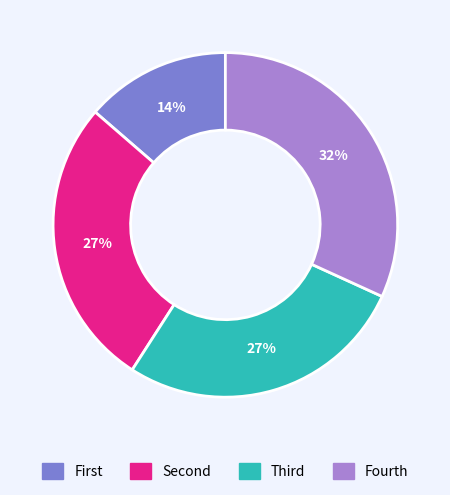

Is there any slice that represents more than half of the pie?

No